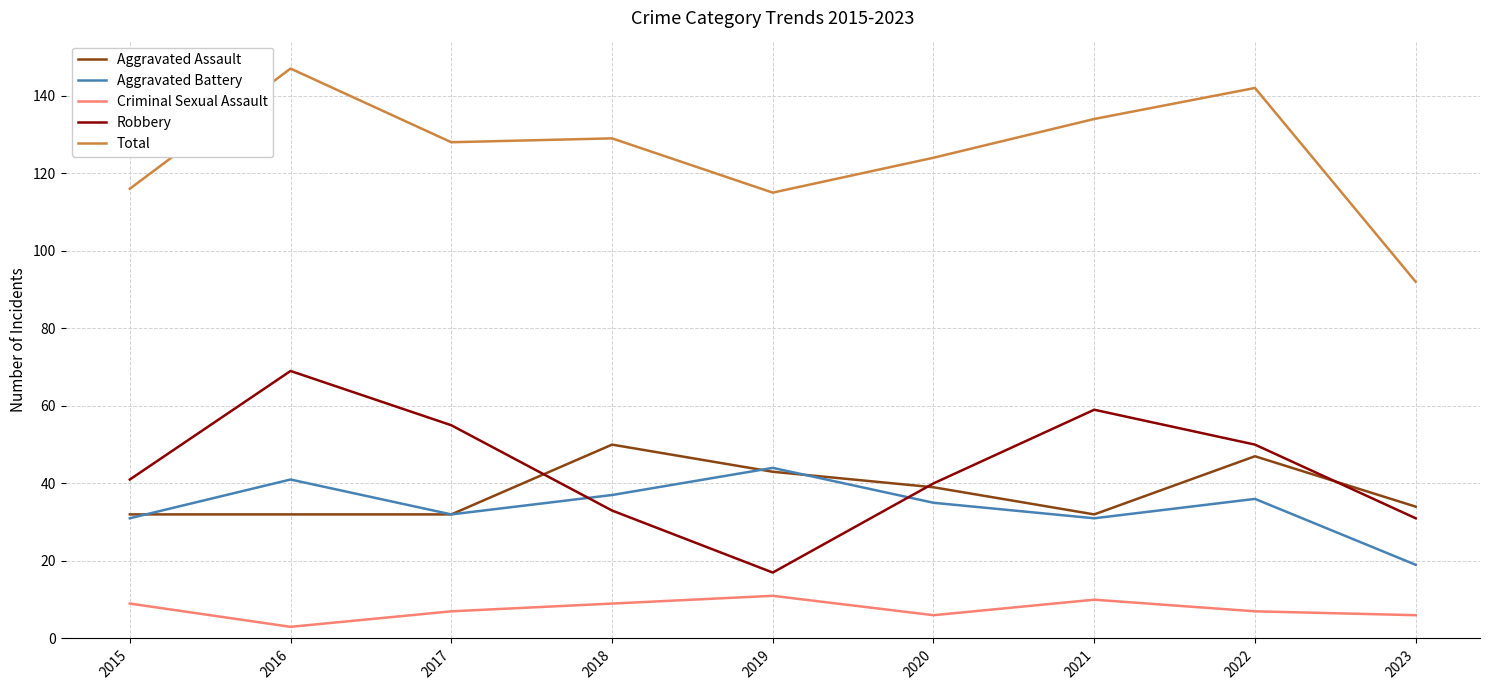

At which category does the chart reach its peak across all series?

2016